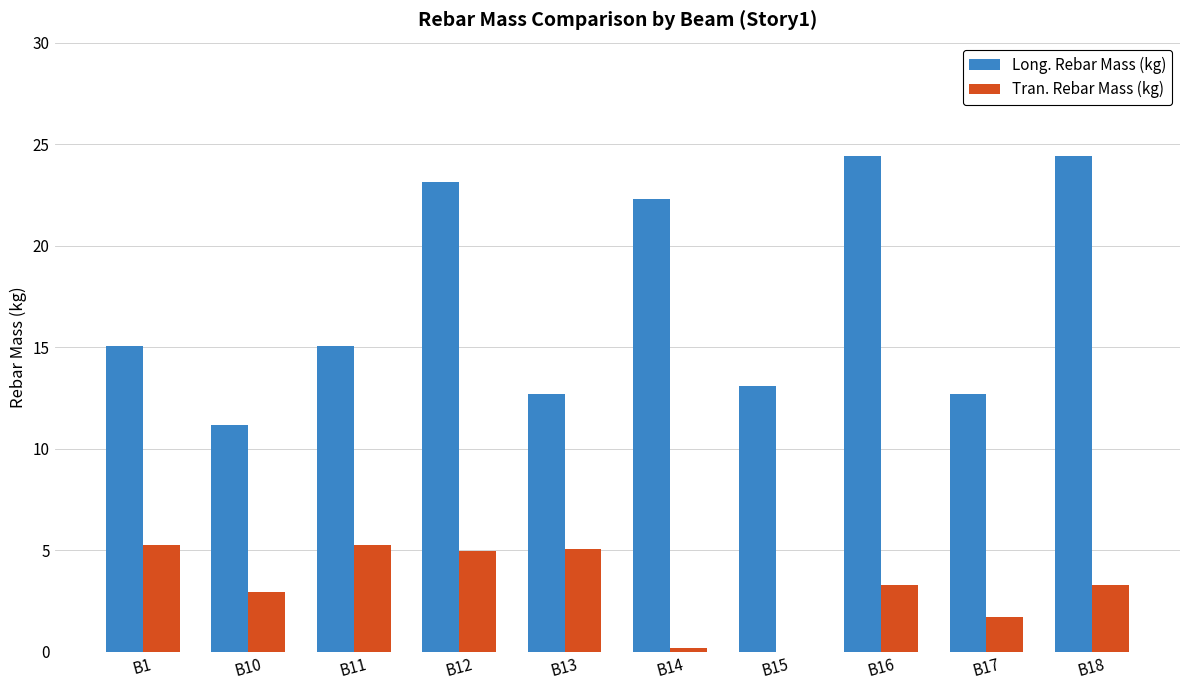

What is the maximum value shown in the chart?

24.4